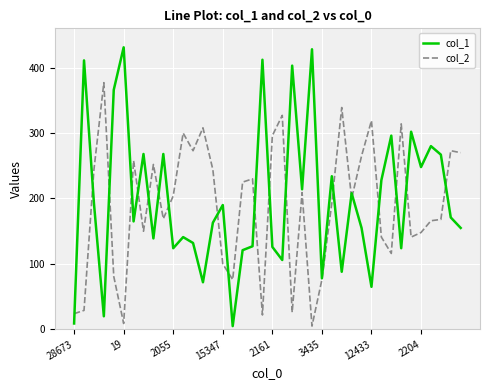

What are all the series names shown in the legend?

col_1, col_2